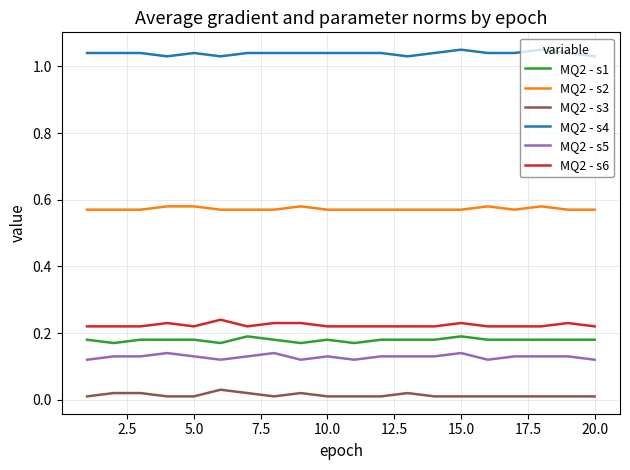

True or false: MQ2 - s1 and MQ2 - s2 intersect in this chart.

False